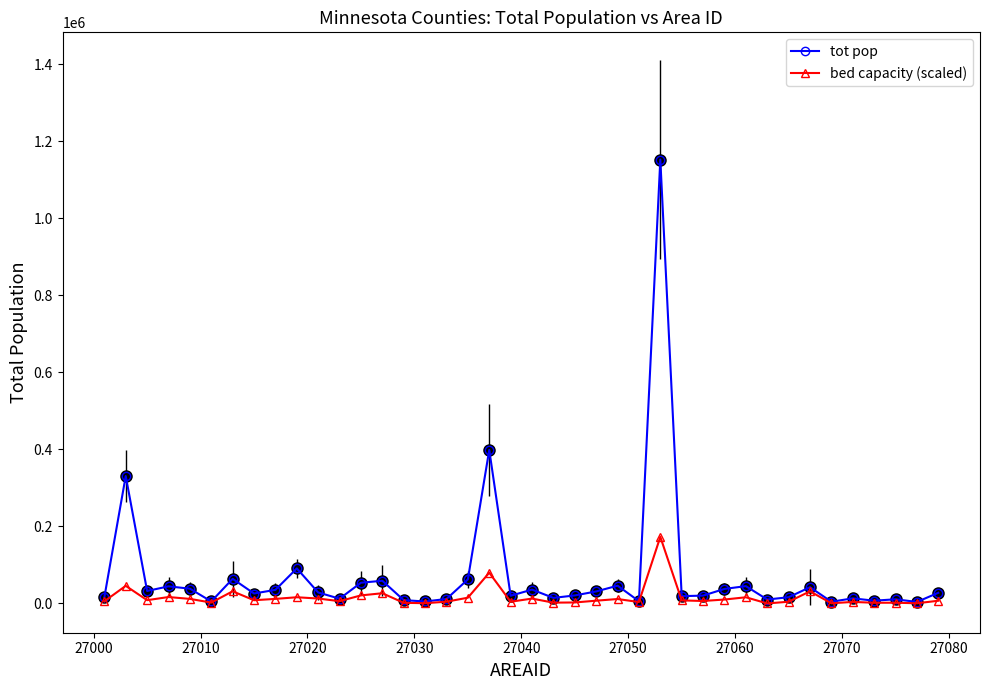

What is the highest value of the tot pop series?

1152425.0